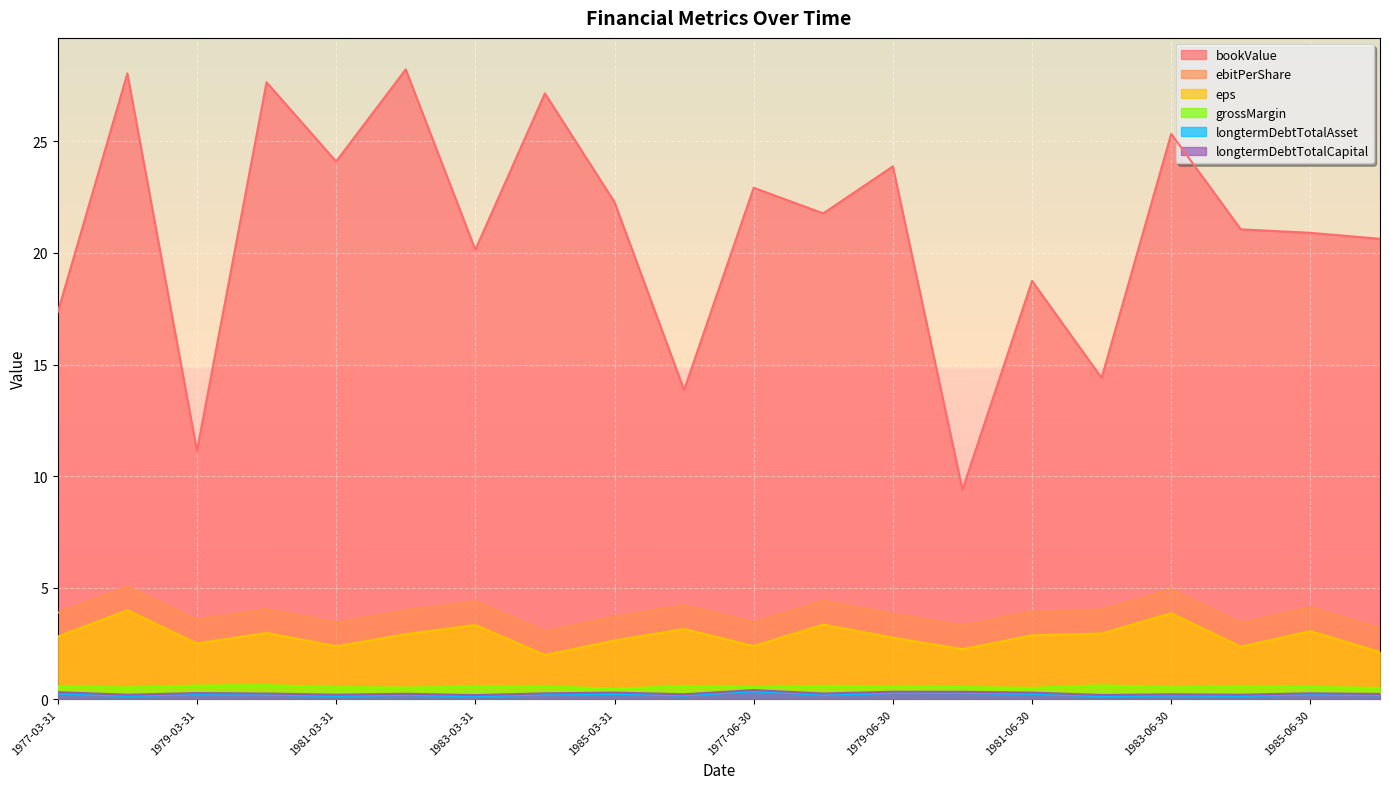

The value of eps at 1985-06-30 is 1.0. True or false?

False